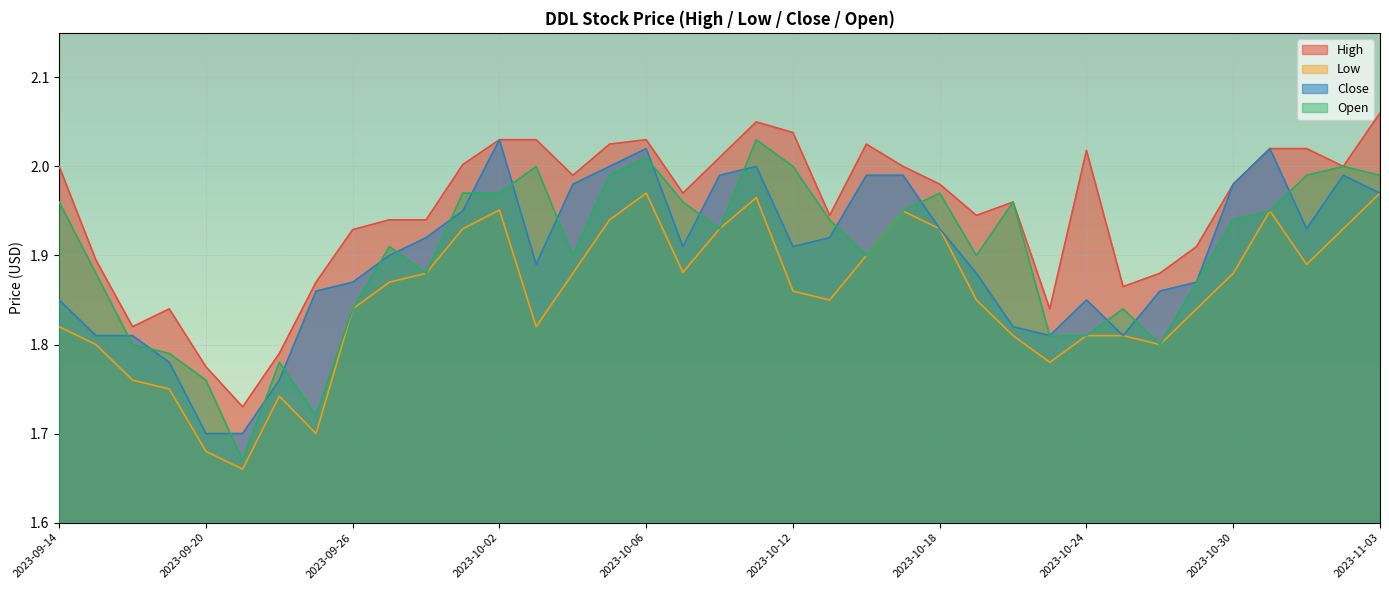

Reading right to left, transcribe all the data shown in this chart.

High: 2023-11-03=2.1	2023-11-02=2.0	2023-11-01=2.0	2023-10-31=2.0	2023-10-30=2.0	2023-10-27=1.9	2023-10-26=1.9	2023-10-25=1.9	2023-10-24=2.0	2023-10-23=1.8	2023-10-20=2.0	2023-10-19=1.9	2023-10-18=2.0	2023-10-17=2.0	2023-10-16=2.0	2023-10-13=1.9	2023-10-12=2.0	2023-10-11=2.0	2023-10-10=2.0	2023-10-09=2.0	2023-10-06=2.0	2023-10-05=2.0	2023-10-04=2.0	2023-10-03=2.0	2023-10-02=2.0	2023-09-29=2.0	2023-09-28=1.9	2023-09-27=1.9	2023-09-26=1.9	2023-09-25=1.9	2023-09-22=1.8	2023-09-21=1.7	2023-09-20=1.8	2023-09-19=1.8	2023-09-18=1.8	2023-09-15=1.9	2023-09-14=2.0
Low: 2023-11-03=2.0	2023-11-02=1.9	2023-11-01=1.9	2023-10-31=1.9	2023-10-30=1.9	2023-10-27=1.8	2023-10-26=1.8	2023-10-25=1.8	2023-10-24=1.8	2023-10-23=1.8	2023-10-20=1.8	2023-10-19=1.9	2023-10-18=1.9	2023-10-17=1.9	2023-10-16=1.9	2023-10-13=1.9	2023-10-12=1.9	2023-10-11=2.0	2023-10-10=1.9	2023-10-09=1.9	2023-10-06=2.0	2023-10-05=1.9	2023-10-04=1.9	2023-10-03=1.8	2023-10-02=2.0	2023-09-29=1.9	2023-09-28=1.9	2023-09-27=1.9	2023-09-26=1.8	2023-09-25=1.7	2023-09-22=1.7	2023-09-21=1.7	2023-09-20=1.7	2023-09-19=1.8	2023-09-18=1.8	2023-09-15=1.8	2023-09-14=1.8
Close: 2023-11-03=2.0	2023-11-02=2.0	2023-11-01=1.9	2023-10-31=2.0	2023-10-30=2.0	2023-10-27=1.9	2023-10-26=1.9	2023-10-25=1.8	2023-10-24=1.9	2023-10-23=1.8	2023-10-20=1.8	2023-10-19=1.9	2023-10-18=1.9	2023-10-17=2.0	2023-10-16=2.0	2023-10-13=1.9	2023-10-12=1.9	2023-10-11=2.0	2023-10-10=2.0	2023-10-09=1.9	2023-10-06=2.0	2023-10-05=2.0	2023-10-04=2.0	2023-10-03=1.9	2023-10-02=2.0	2023-09-29=1.9	2023-09-28=1.9	2023-09-27=1.9	2023-09-26=1.9	2023-09-25=1.9	2023-09-22=1.8	2023-09-21=1.7	2023-09-20=1.7	2023-09-19=1.8	2023-09-18=1.8	2023-09-15=1.8	2023-09-14=1.9
Open: 2023-11-03=2.0	2023-11-02=2.0	2023-11-01=2.0	2023-10-31=1.9	2023-10-30=1.9	2023-10-27=1.9	2023-10-26=1.8	2023-10-25=1.8	2023-10-24=1.8	2023-10-23=1.8	2023-10-20=2.0	2023-10-19=1.9	2023-10-18=2.0	2023-10-17=1.9	2023-10-16=1.9	2023-10-13=1.9	2023-10-12=2.0	2023-10-11=2.0	2023-10-10=1.9	2023-10-09=2.0	2023-10-06=2.0	2023-10-05=2.0	2023-10-04=1.9	2023-10-03=2.0	2023-10-02=2.0	2023-09-29=2.0	2023-09-28=1.9	2023-09-27=1.9	2023-09-26=1.8	2023-09-25=1.7	2023-09-22=1.8	2023-09-21=1.7	2023-09-20=1.8	2023-09-19=1.8	2023-09-18=1.8	2023-09-15=1.9	2023-09-14=2.0